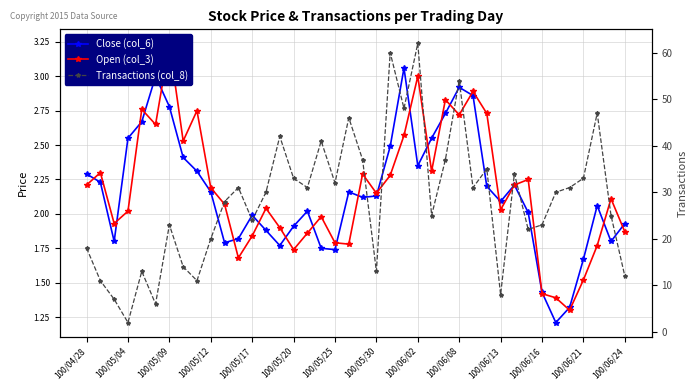

Between 100/06/13 and 100/06/16, which is larger?

100/06/13